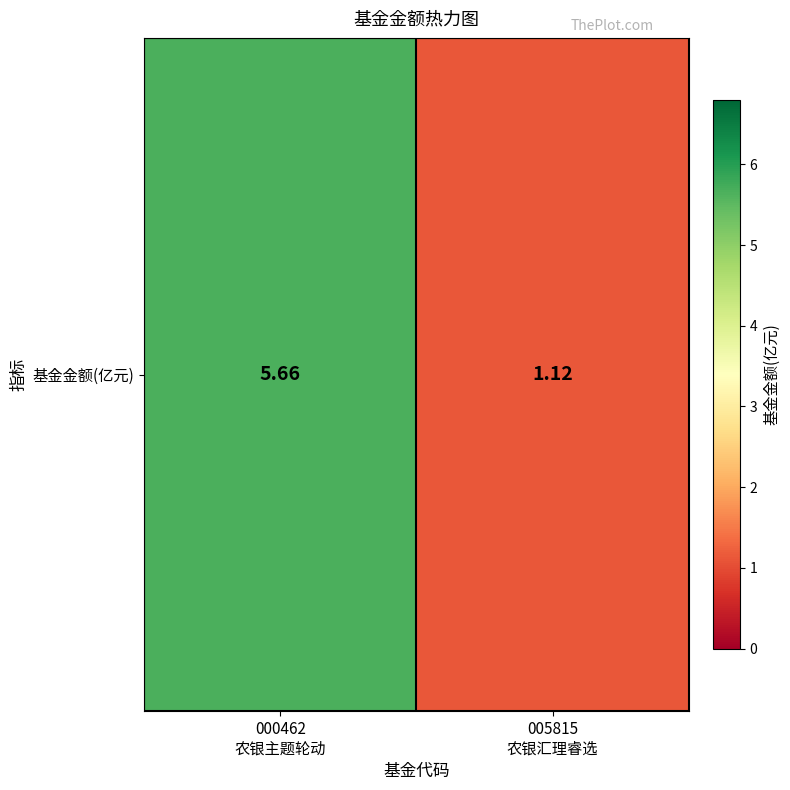

Read the value at 005815
农银汇理睿选.

1.1